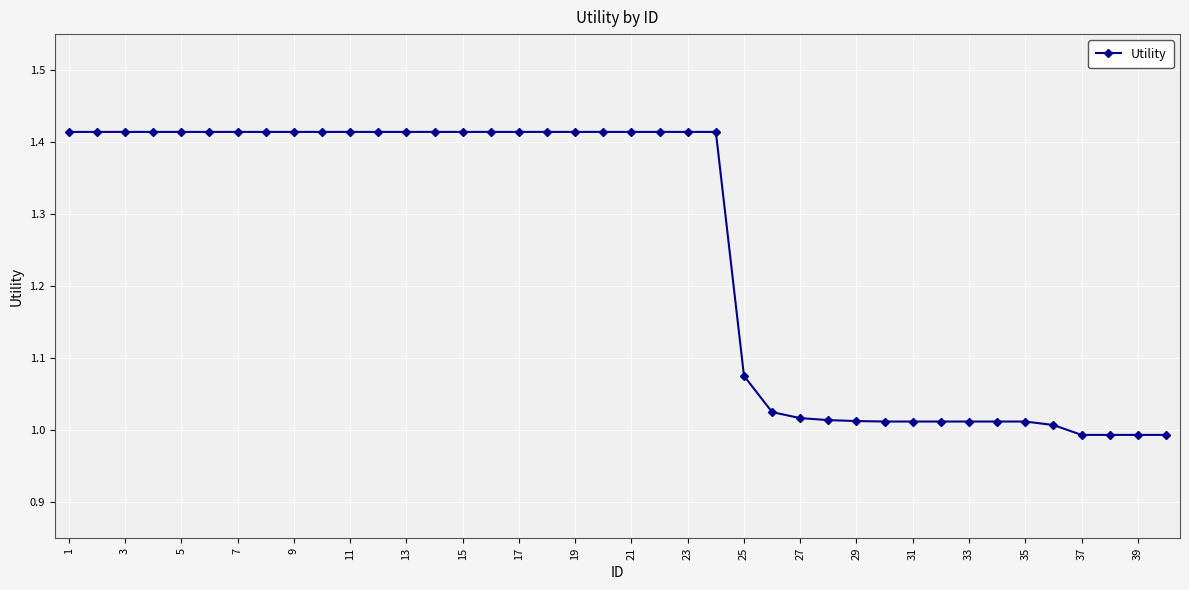

What is the difference between the second highest and second lowest values?

0.4